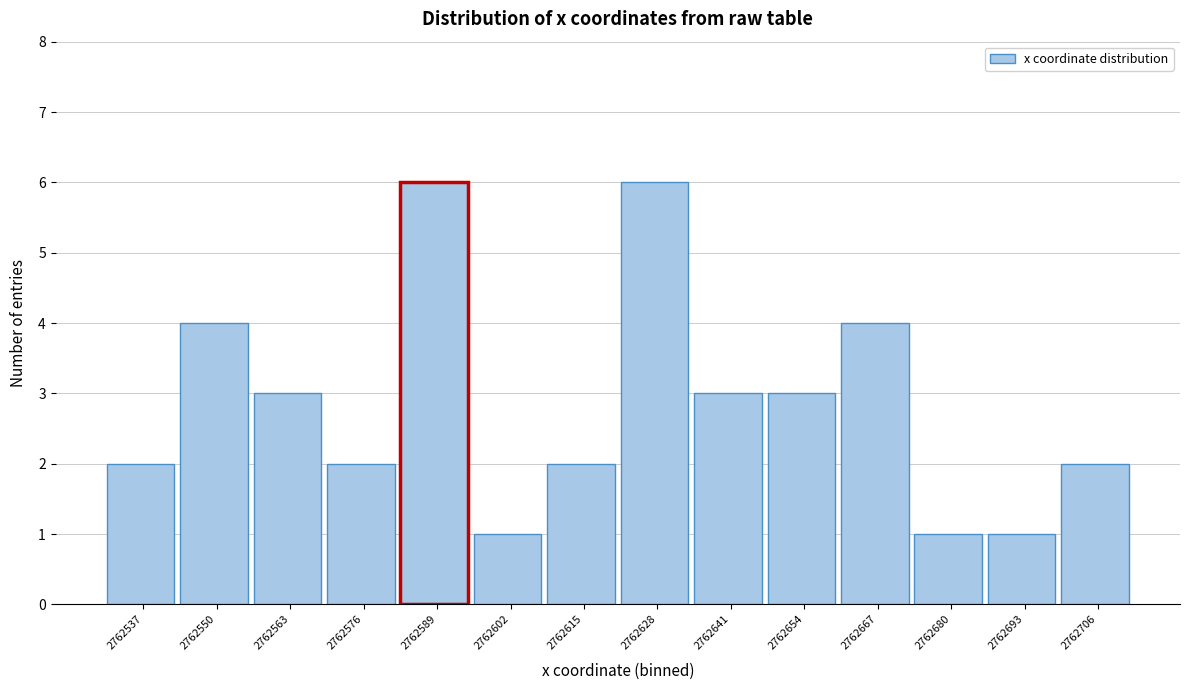

Reading left to right, list all the values displayed in this chart.

2762537=2	2762550=4	2762563=3	2762576=2	2762589=6	2762602=1	2762615=2	2762628=6	2762641=3	2762654=3	2762667=4	2762680=1	2762693=1	2762706=2